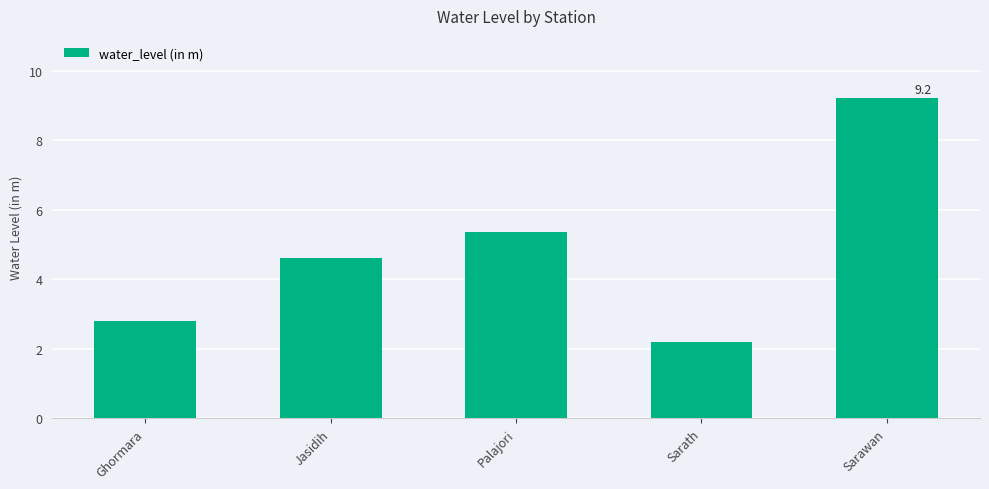

Reading left to right, what are all the values shown in this chart?

2.8	4.6	5.4	2.2	9.2